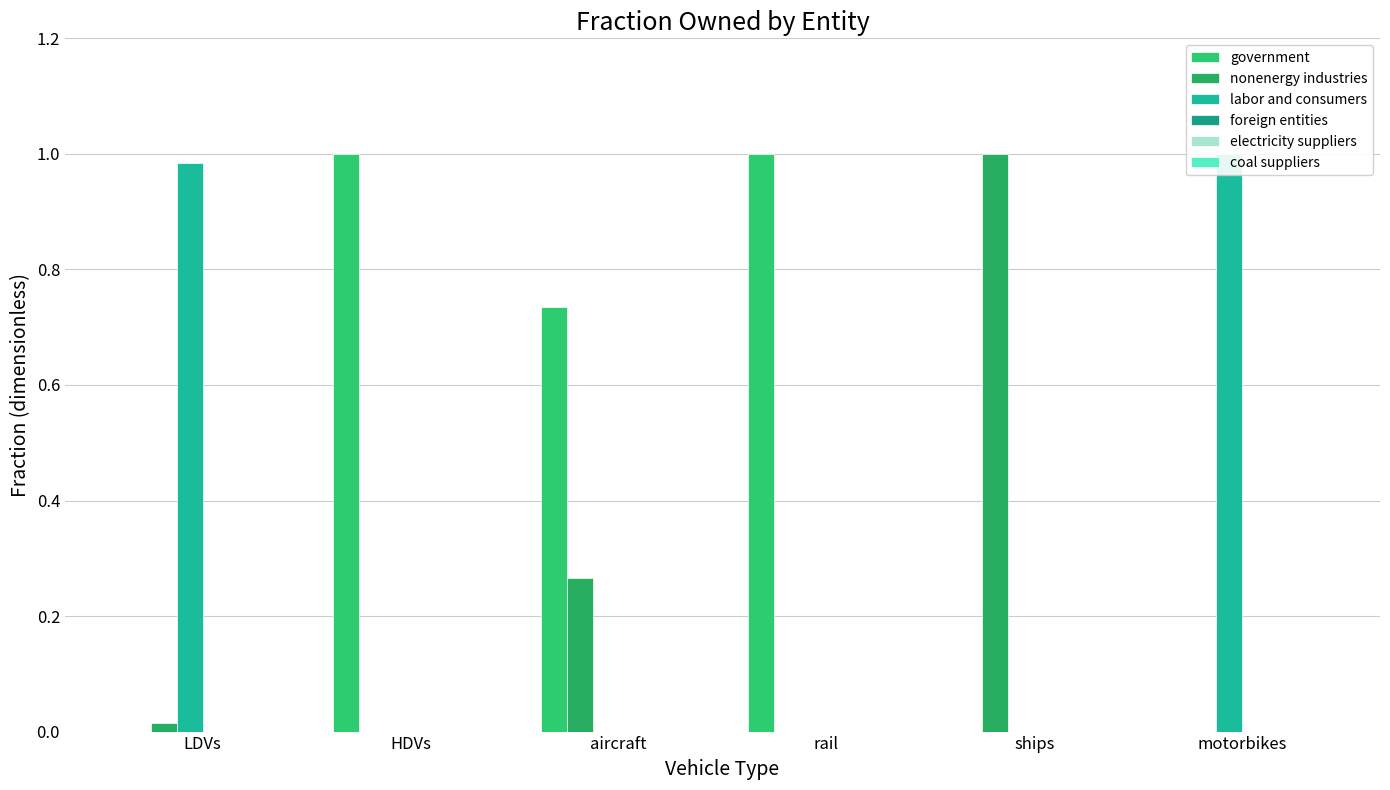

How many bars are there in total?

36